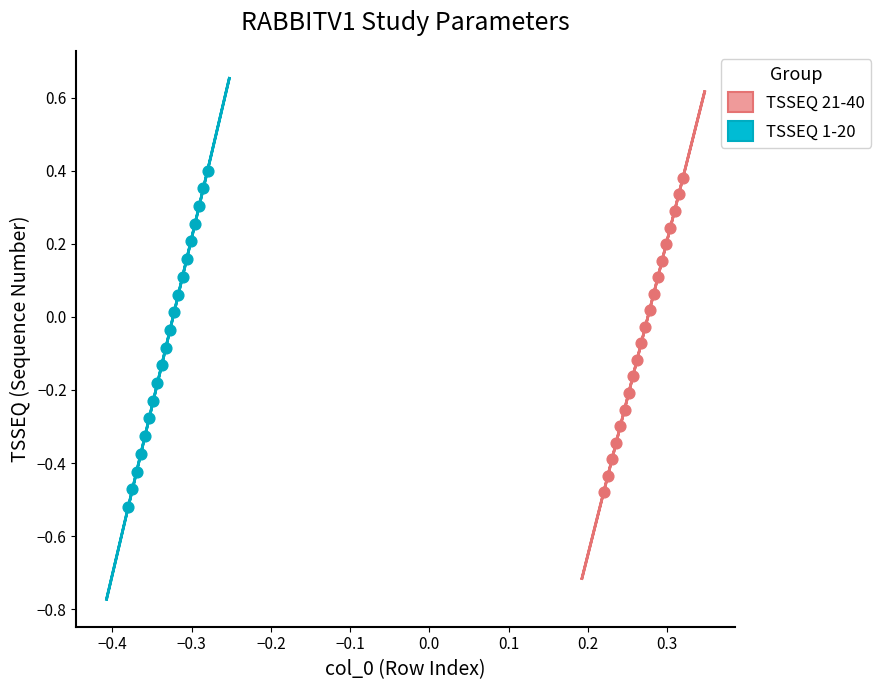

Which series has the largest Y range (max minus min)?

TSSEQ 1-20